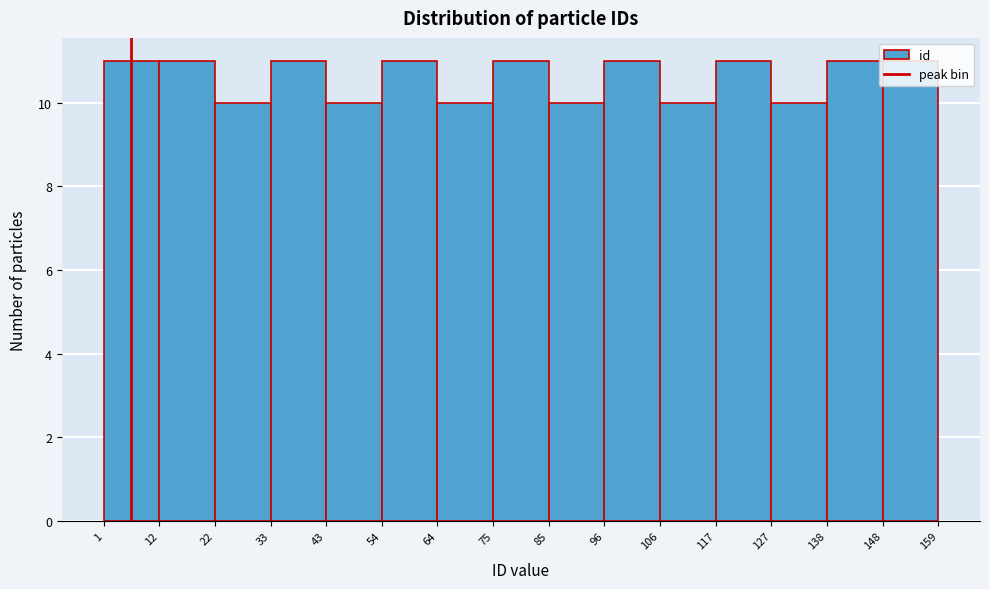

Reading left to right, list every bar in this chart as the range it spans on the x-axis followed by its height. The values are not printed on the chart, so give them approximately, as read against the axis.

1 to 12: 11
12 to 22: 11
22 to 33: 10
33 to 43: 11
43 to 54: 10
54 to 64: 11
64 to 75: 10
75 to 85: 11
85 to 96: 10
96 to 106: 11
106 to 117: 10
117 to 127: 11
127 to 138: 10
138 to 148: 11
148 to 159: 11